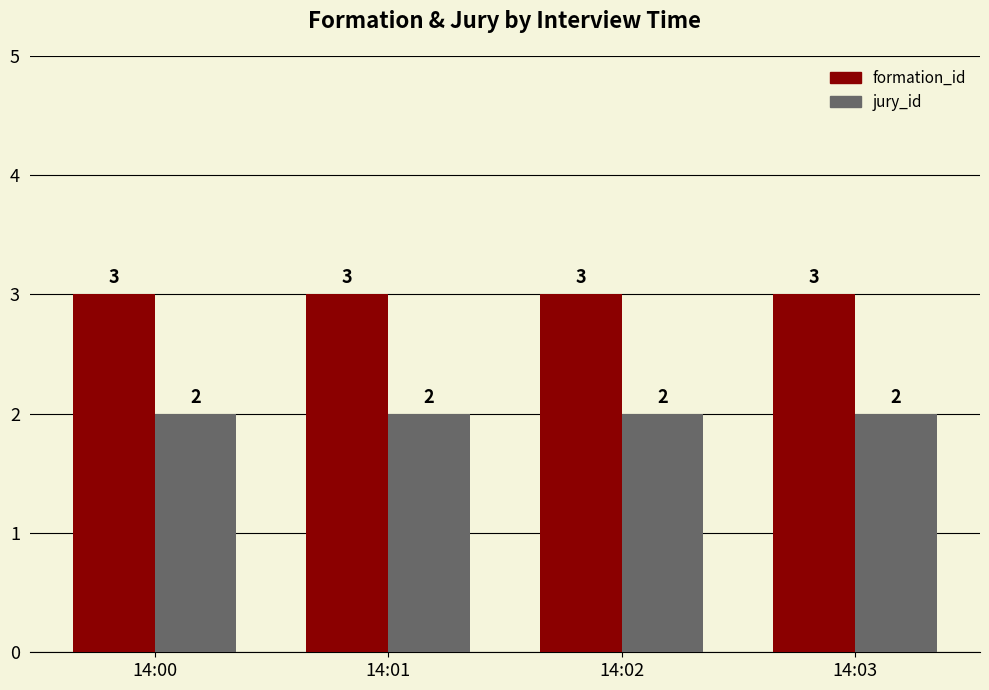

List the series in order of their overall mean, highest first.

formation_id, jury_id